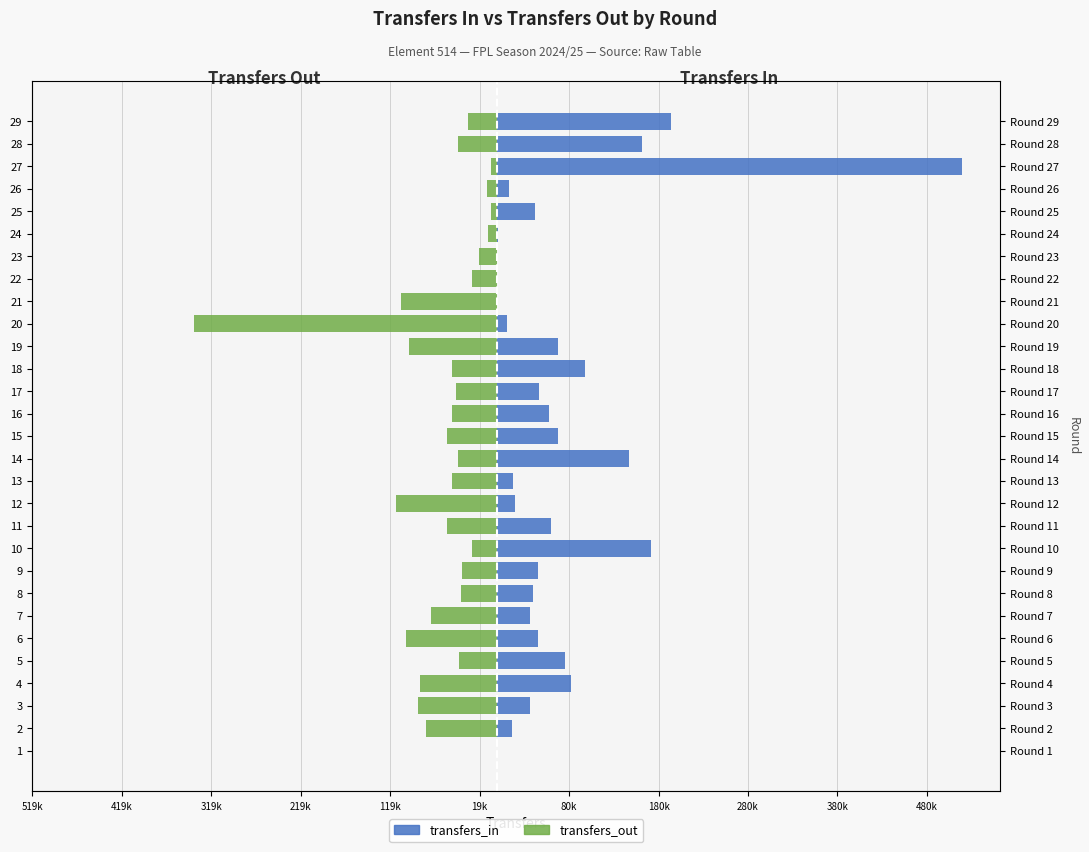

Which series has the largest total across all categories?

transfers_in